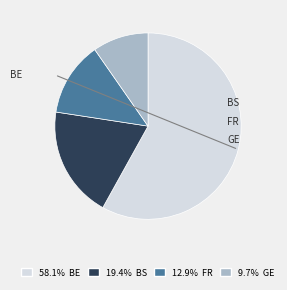

Does any single category account for the majority?

Yes